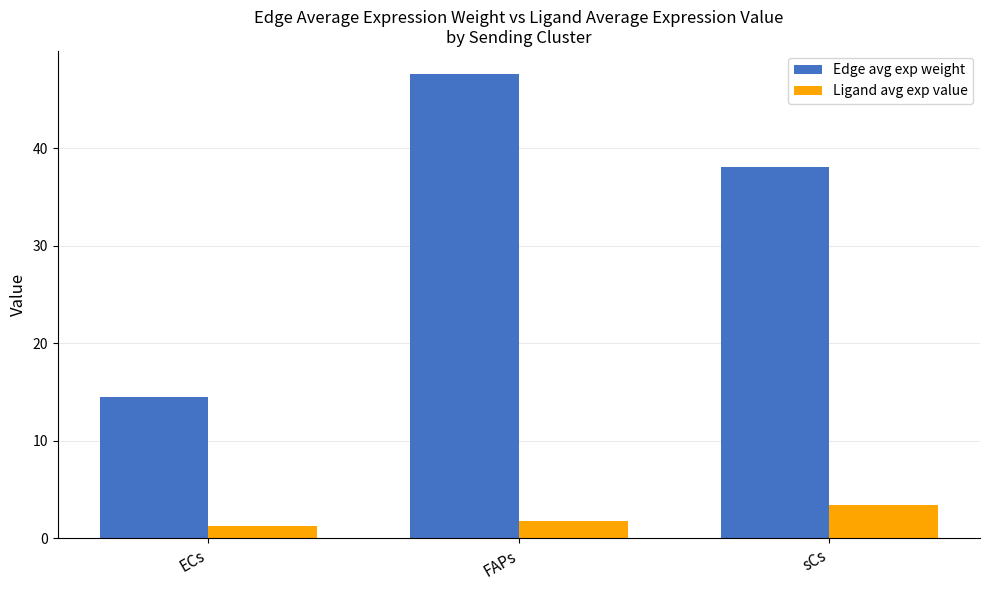

Reading left to right, list all the values displayed in this chart.

Edge avg exp weight: 14.5	47.6	38.1
Ligand avg exp value: 1.2	1.8	3.5